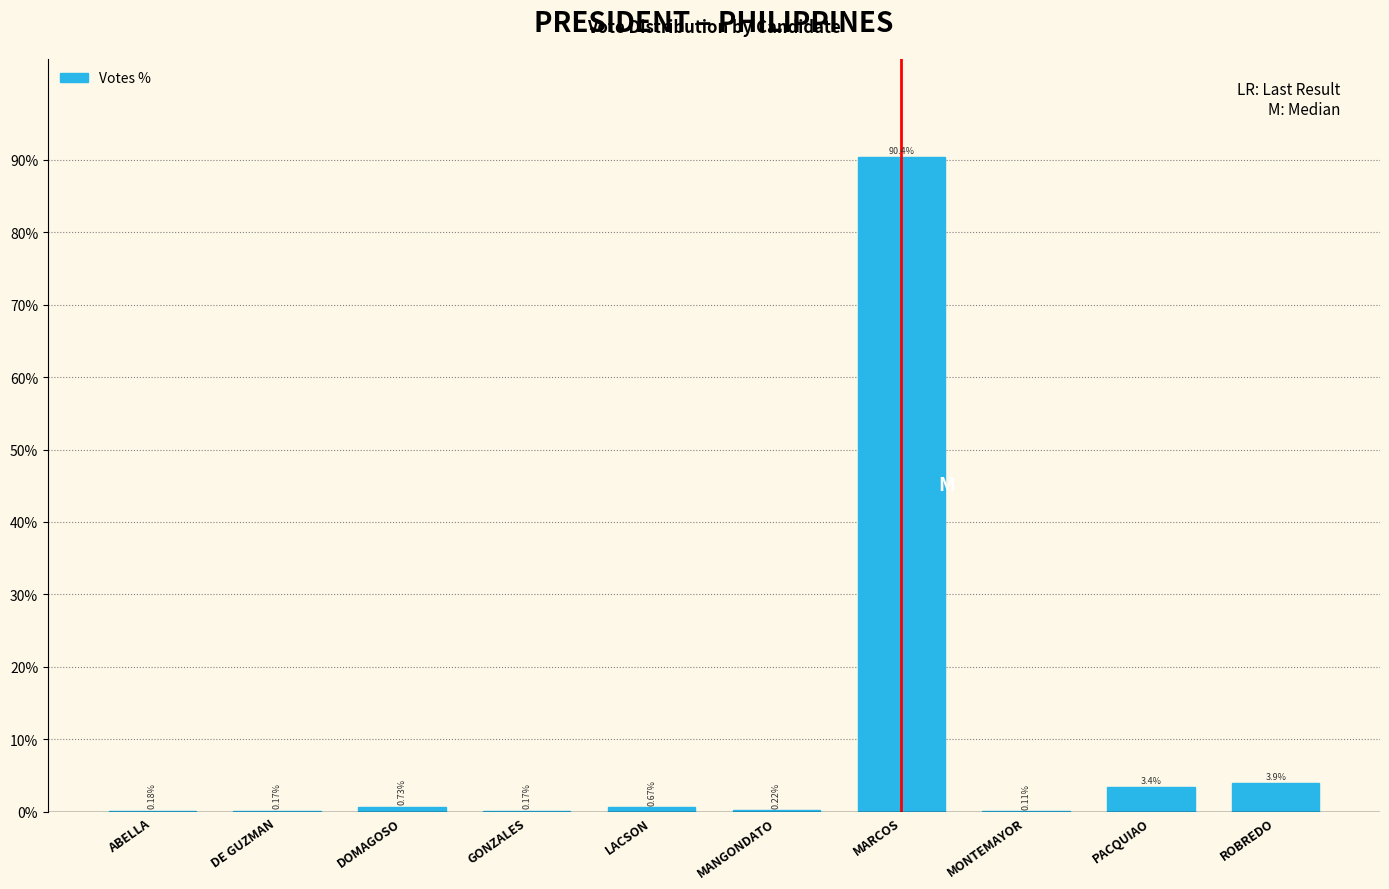

Which label corresponds to the largest value in the chart?

MARCOS